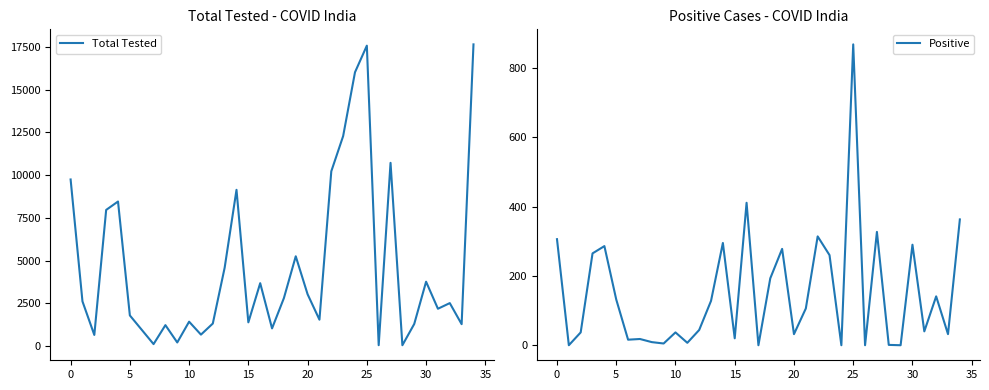

Is it true that Total Tested equals 9744 at 0?

True